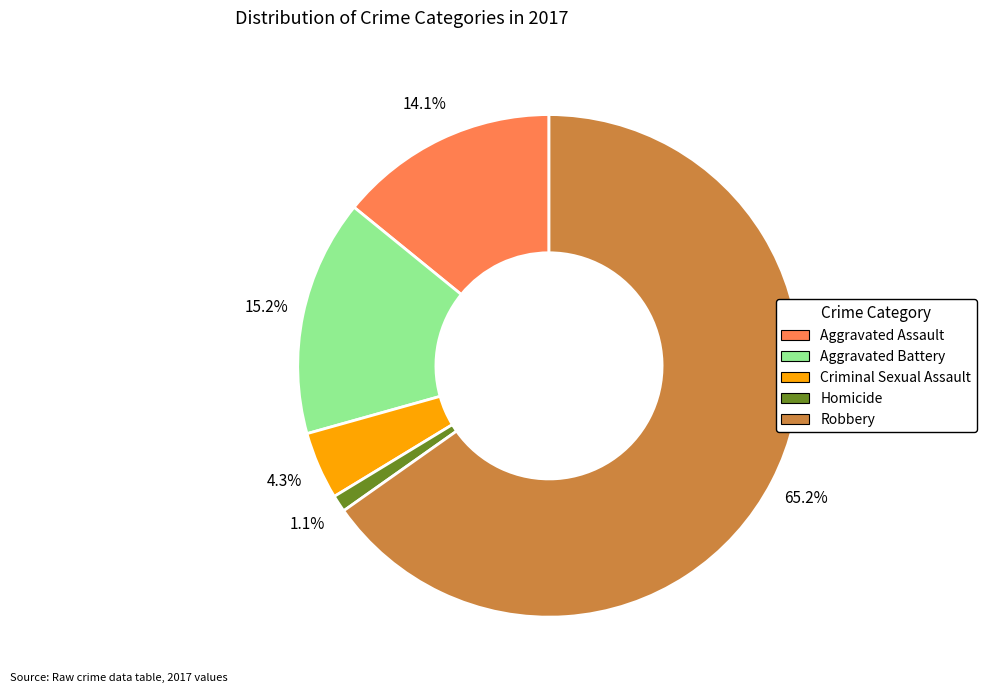

Which has a higher value, Aggravated Assault or Robbery?

Robbery